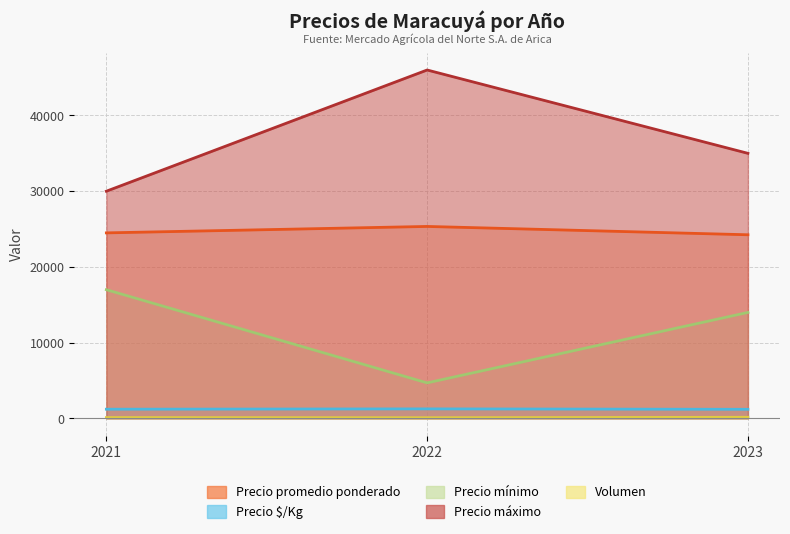

Which category has the lowest value in the Precio promedio ponderado series?

2023